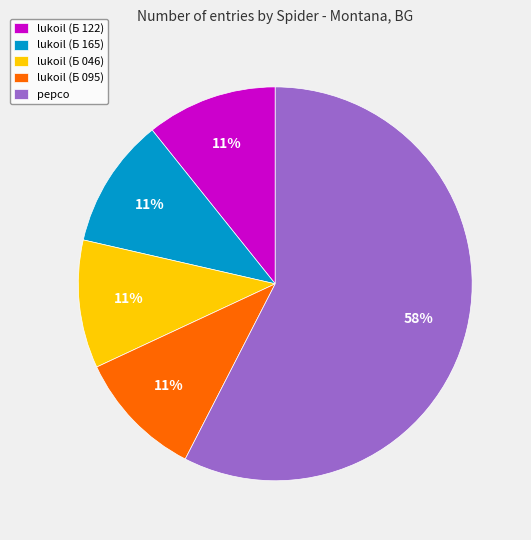

To the nearest percent, what is the average slice percentage?

20%